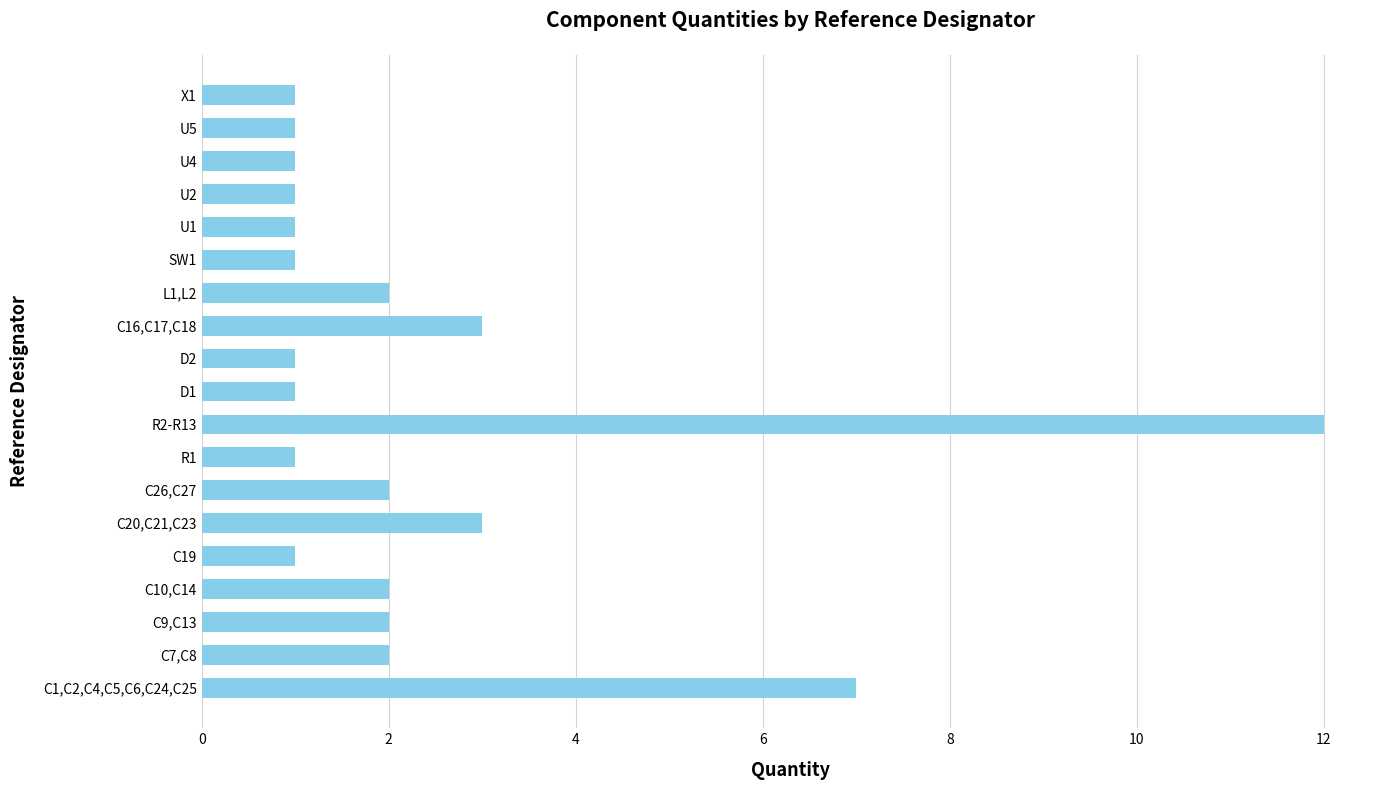

What is the maximum value shown in the chart?

12